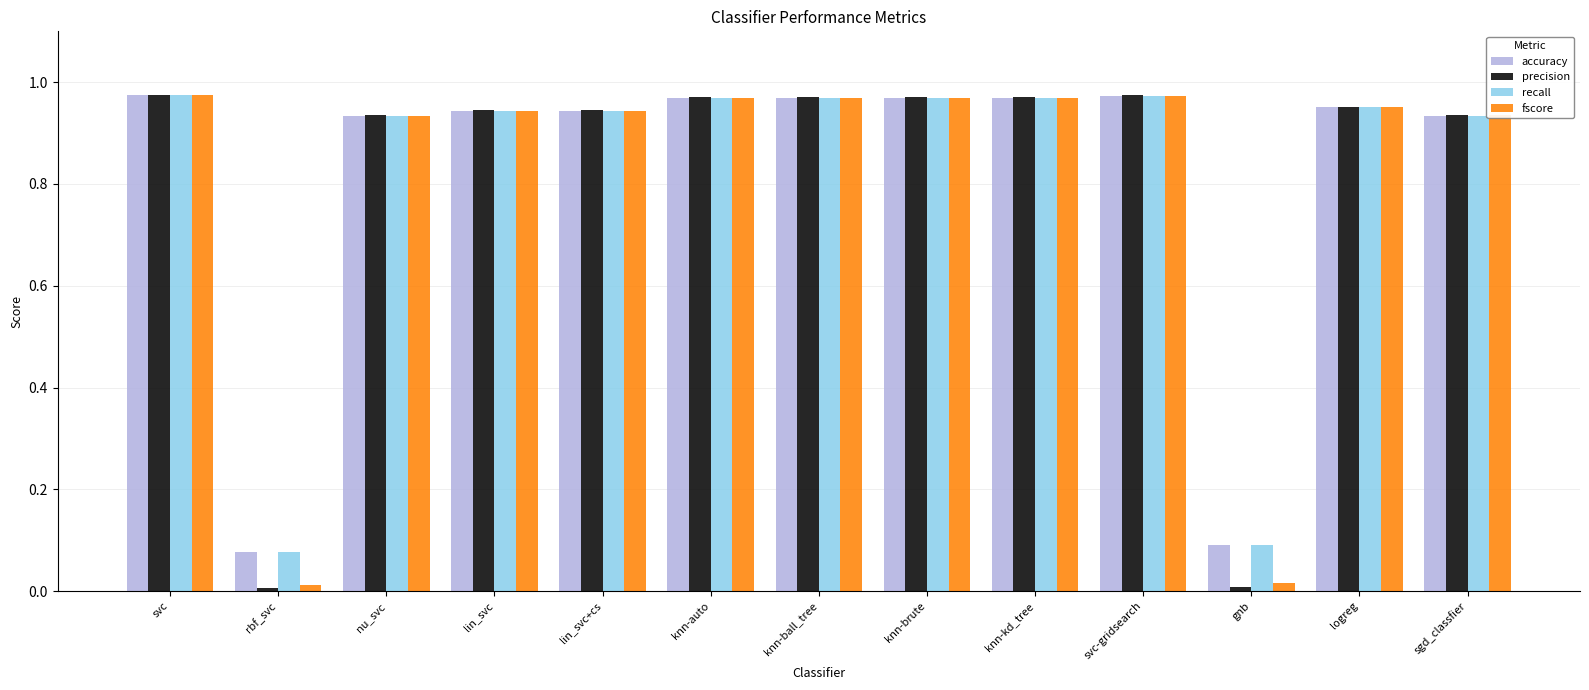

What is the average value of the fscore series?

0.8